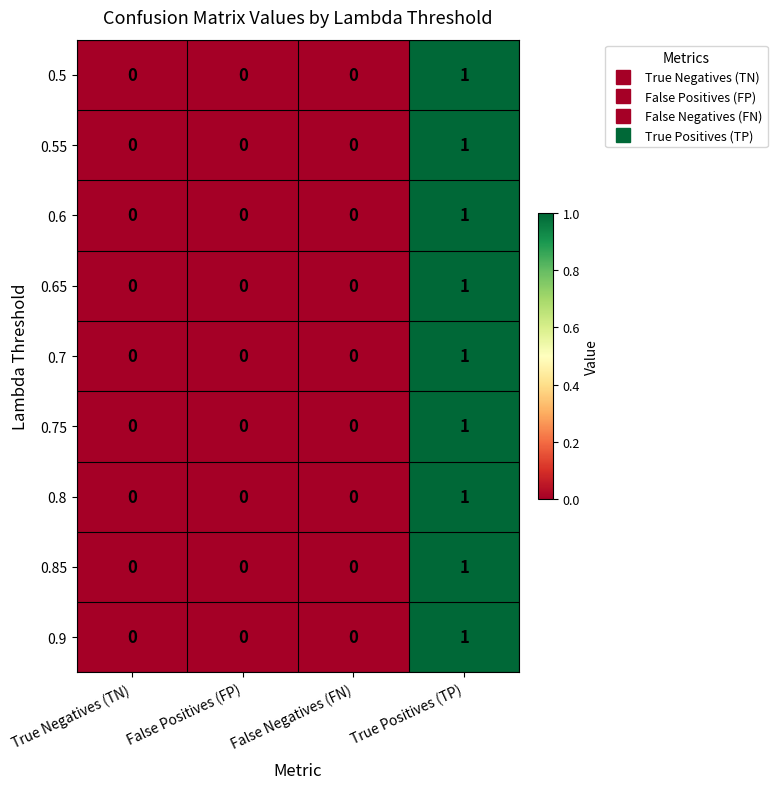

At which category is the sum across all series the highest?

True Positives (TP)